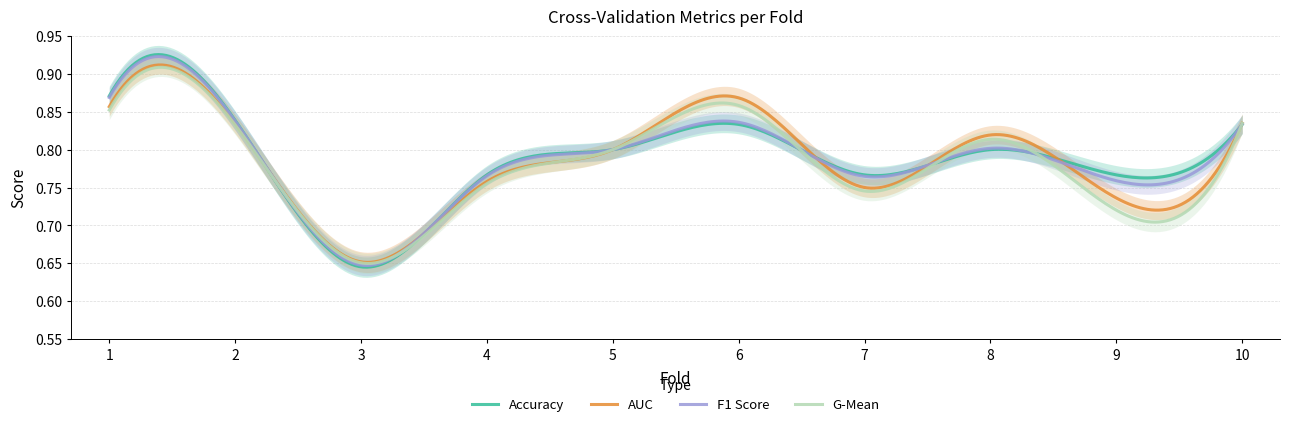

What is the average value of the g_mean series?

0.8